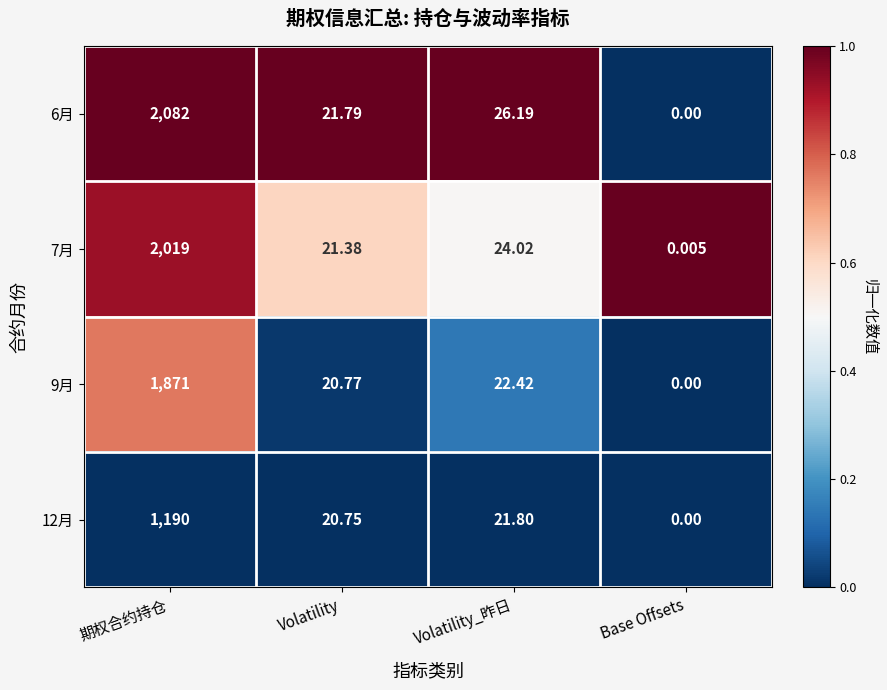

Is the value of 9月 at 期权合约持仓 greater than the value of 6月 at Volatility_昨日?

Yes